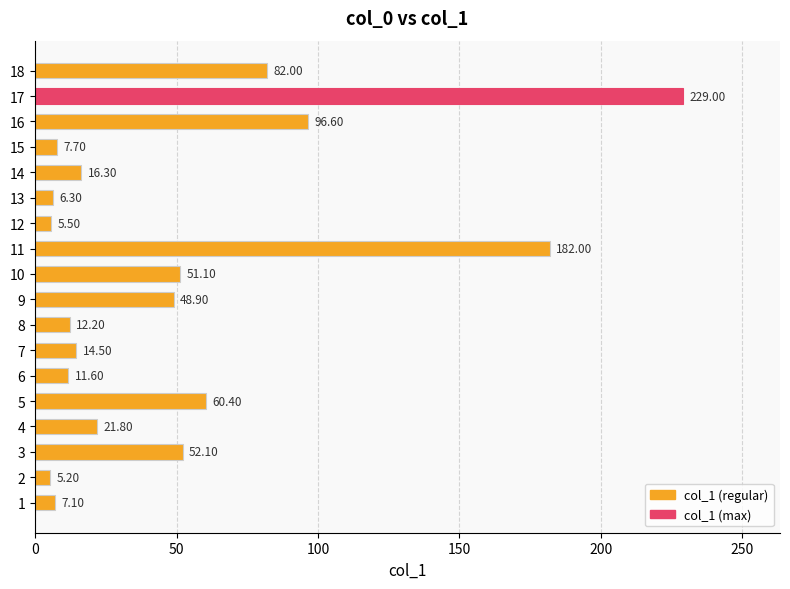

List the labels in order of value, smallest first.

2, 12, 13, 1, 15, 6, 8, 7, 14, 4, 9, 10, 3, 5, 18, 16, 11, 17